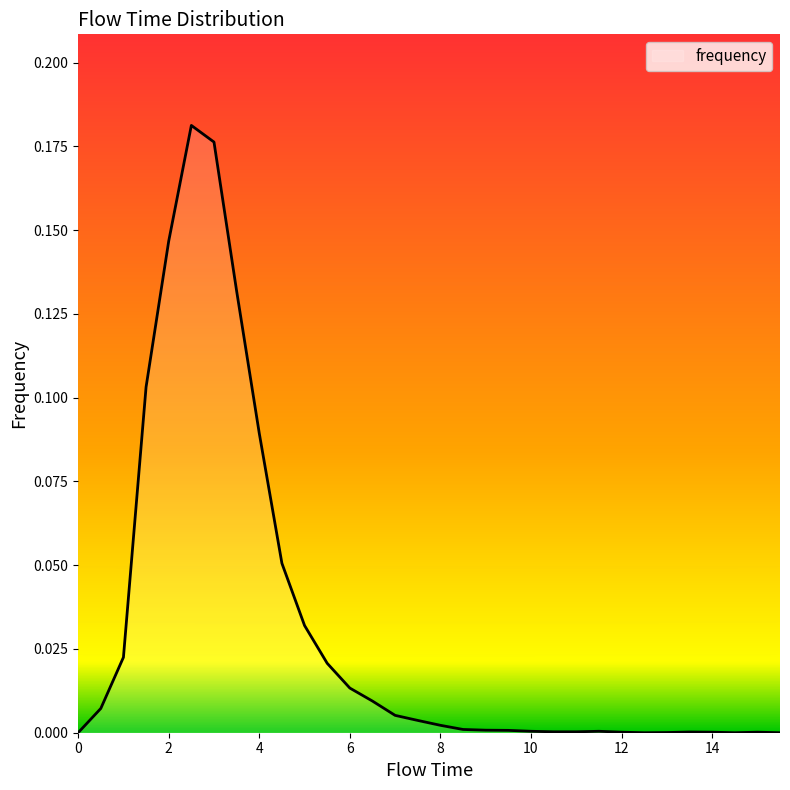

What is the label of the 21st point from the left?

10.0